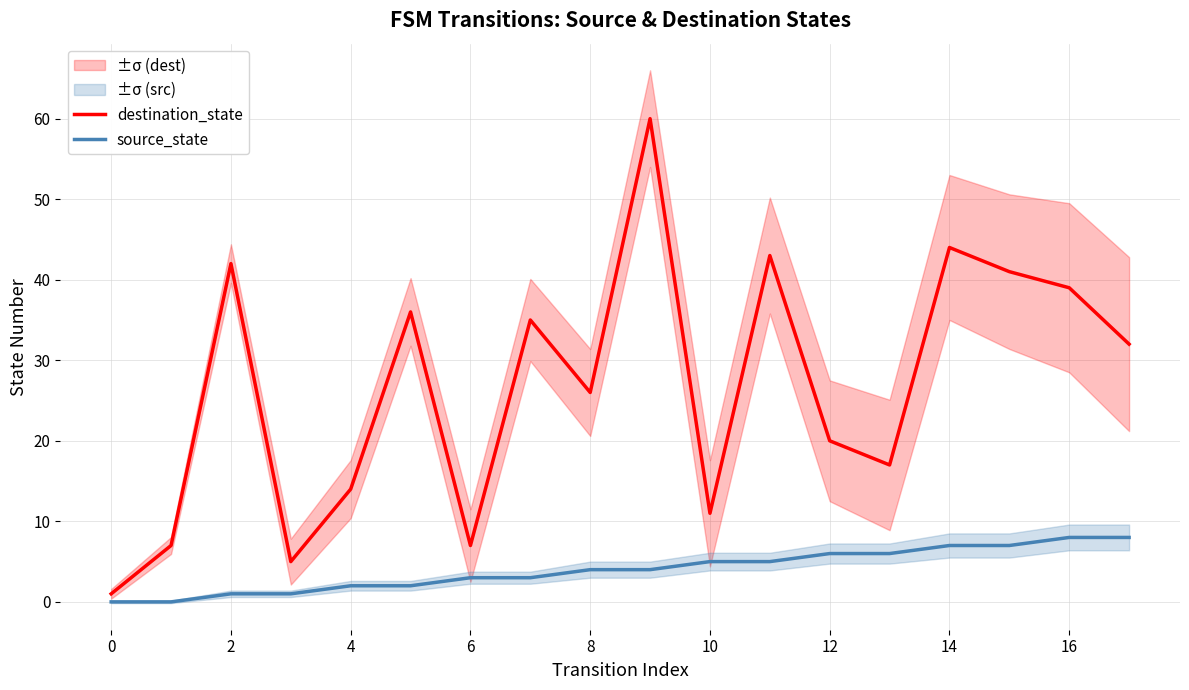

Which series has the largest total across all categories?

destination_state